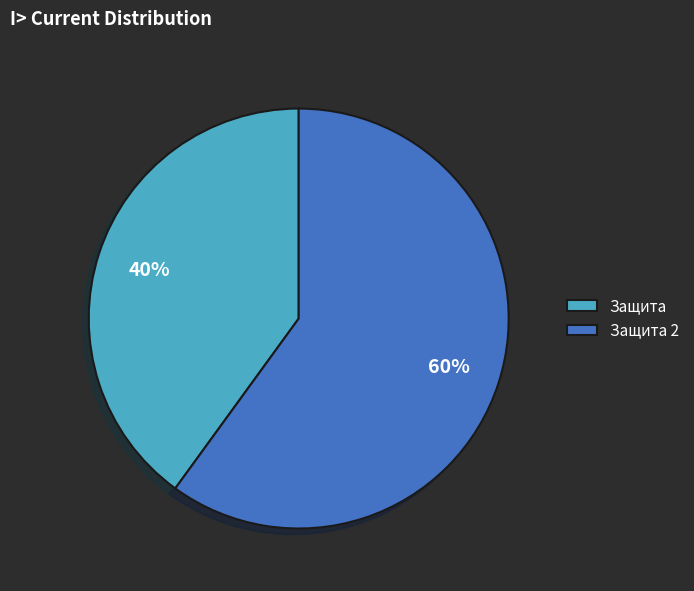

Is it true that Защита is 52% of the pie?

False